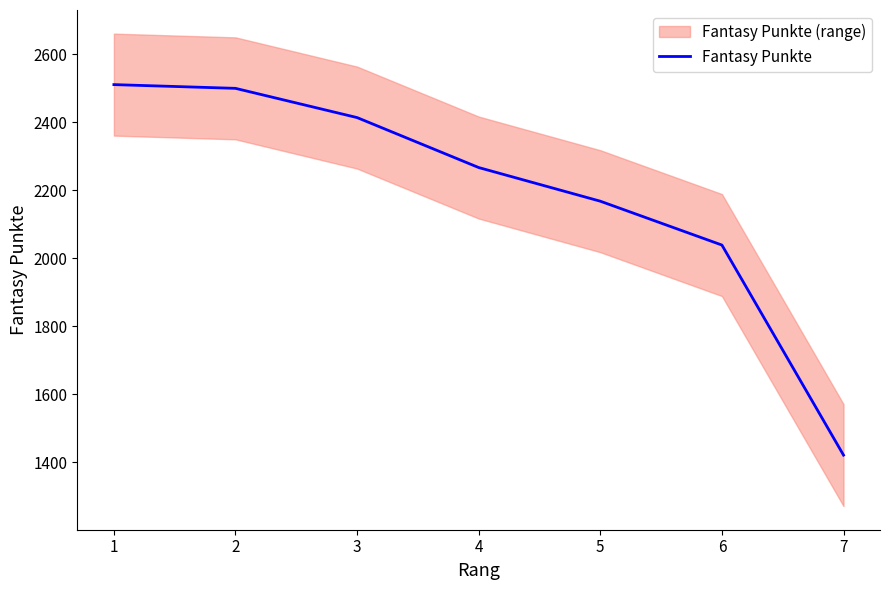

How many data points does each series have?

7